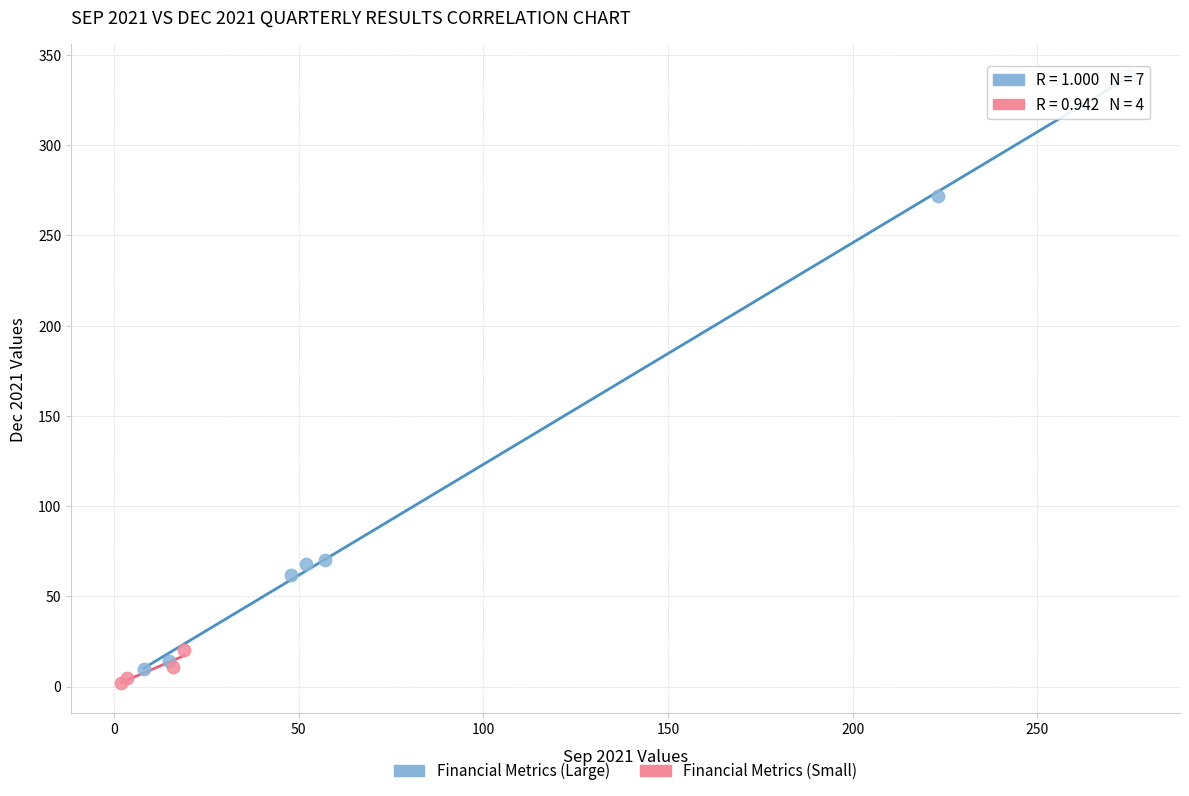

Which series reaches the maximum Y coordinate?

Financial Metrics (Large)